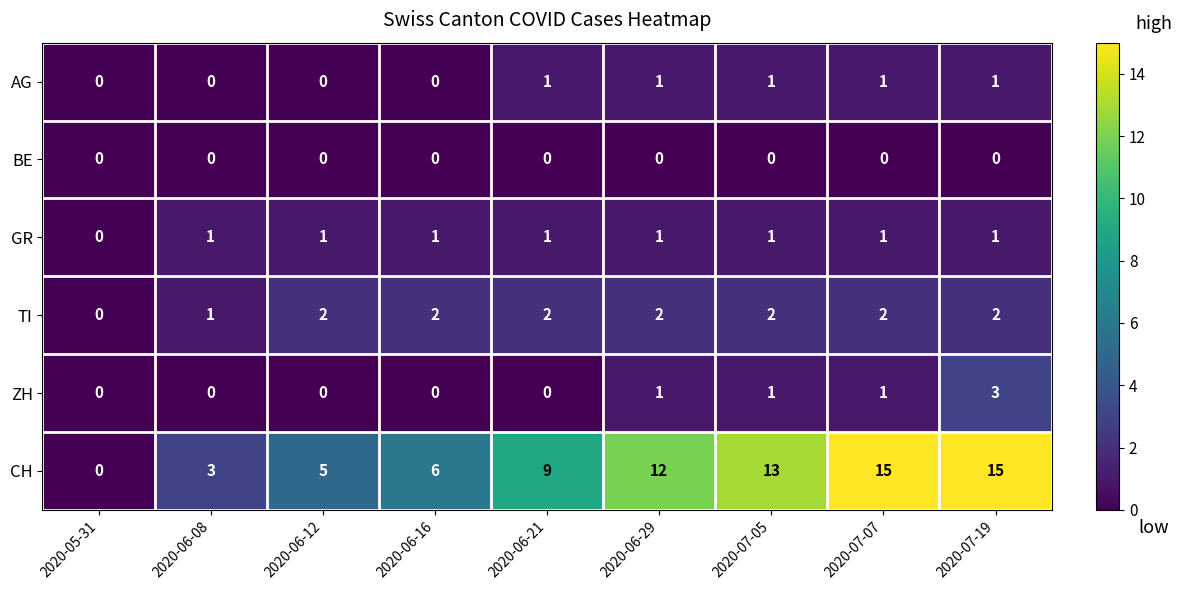

Which series has the largest total across all categories?

CH